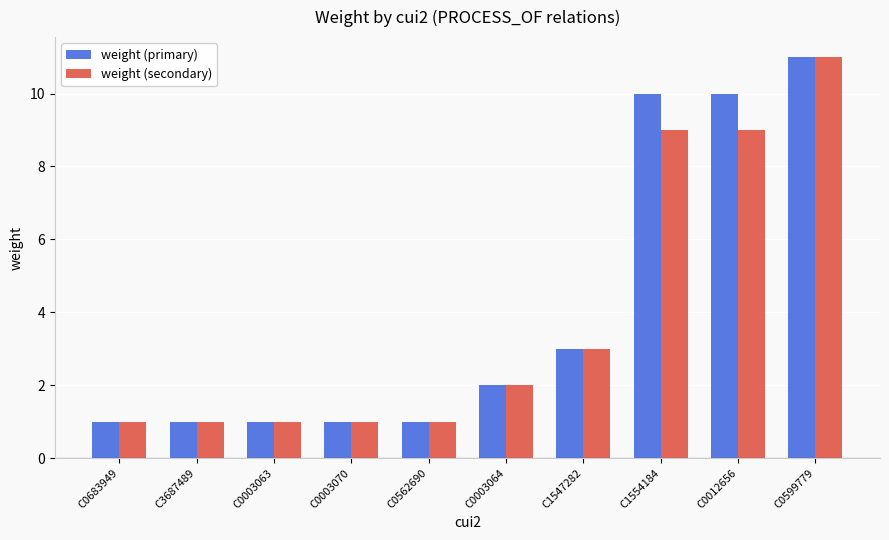

What is the difference between the maximum and minimum values in the weight (secondary) series?

10